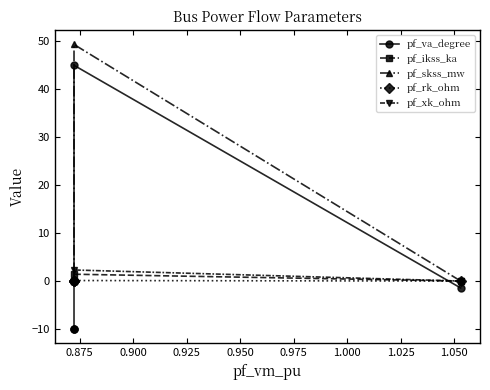

How many positive values does the pf_ikss_ka series have?

1